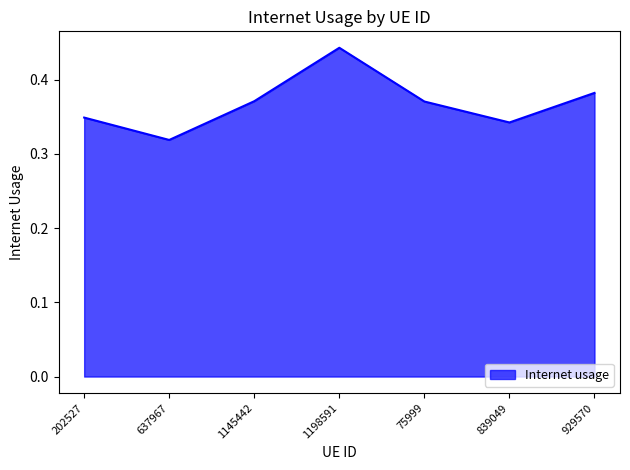

At which category does the chart reach its minimum across all series?

637967